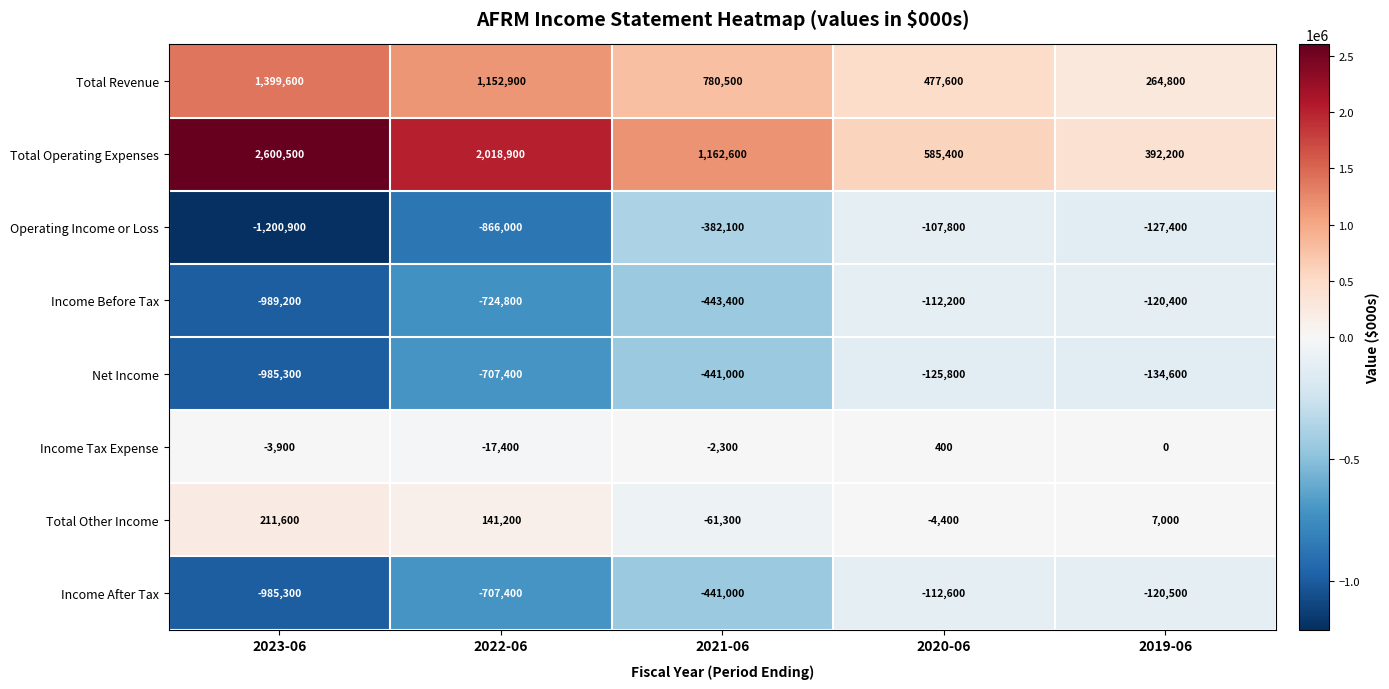

How many categories are shown in the chart?

5